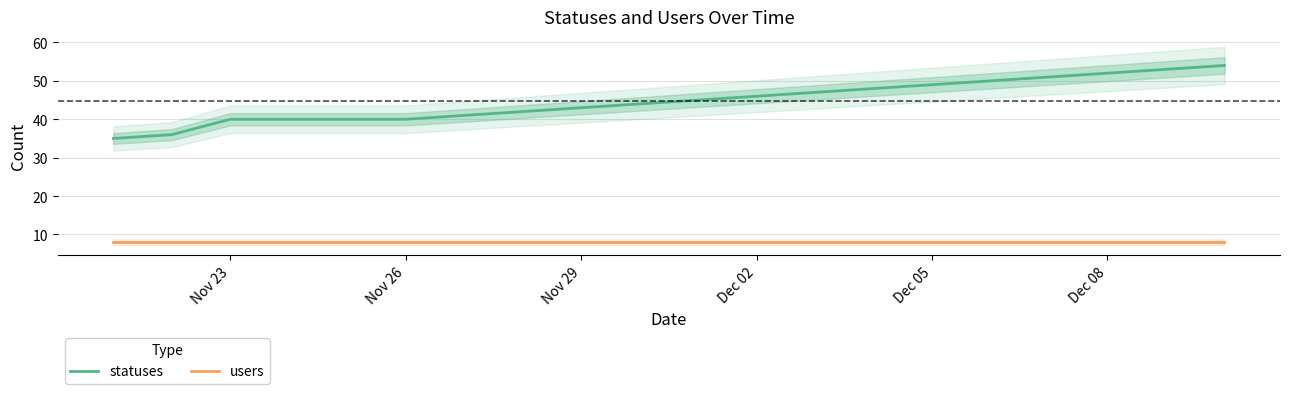

What are all the series names shown in the legend?

statuses, users